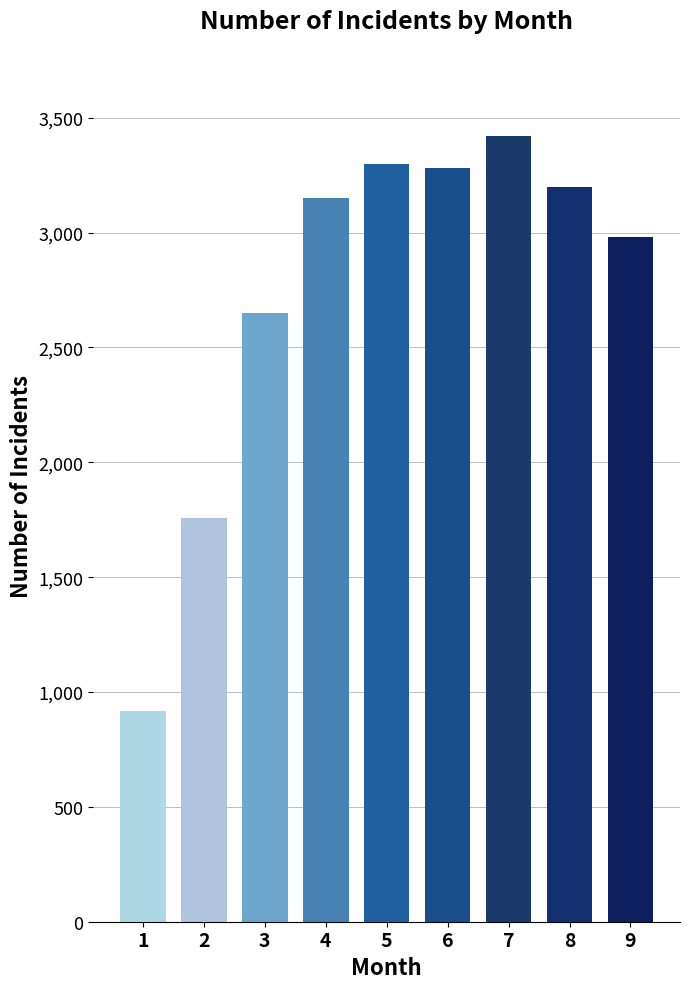

What is the value of the 9th bar from the left?

2980